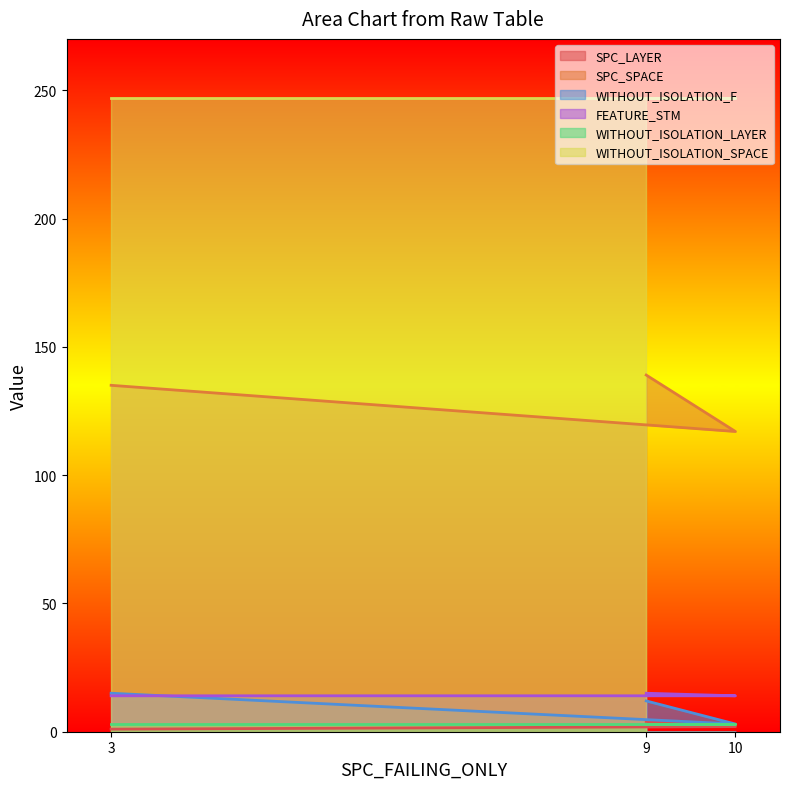

Which series changed the most between 3 and 10?

SPC_SPACE